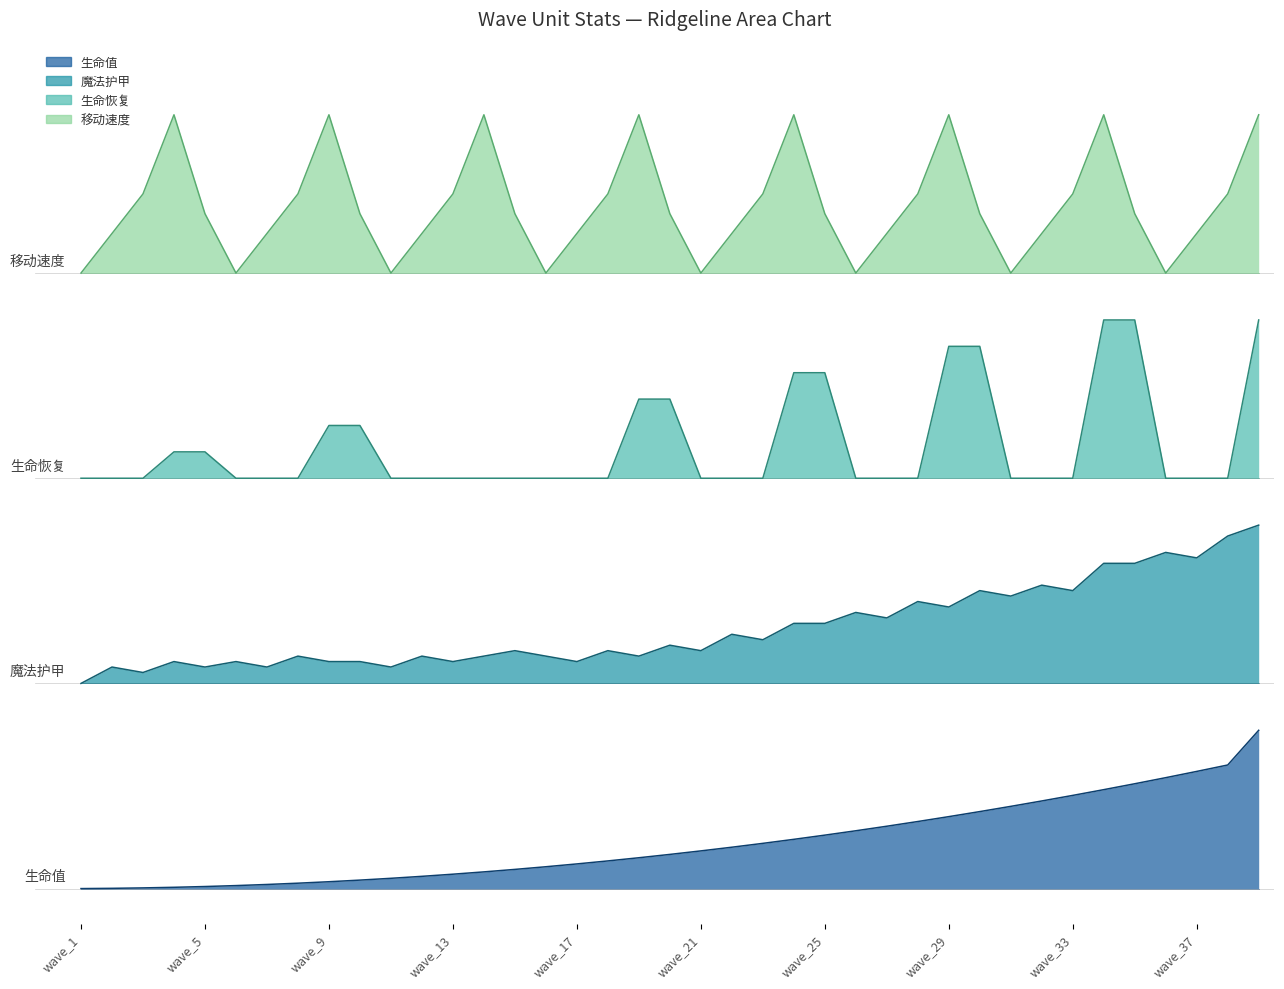

Which category has the lowest value across all series?

wave_1